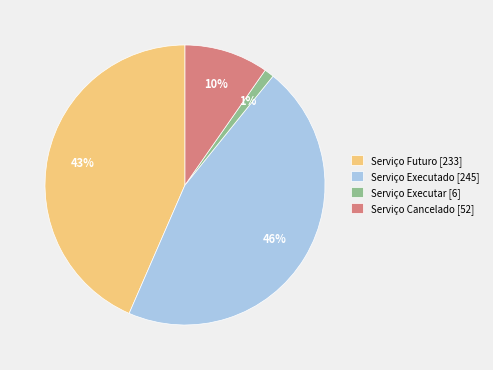

Between Serviço Futuro and Serviço Executar, which is larger?

Serviço Futuro